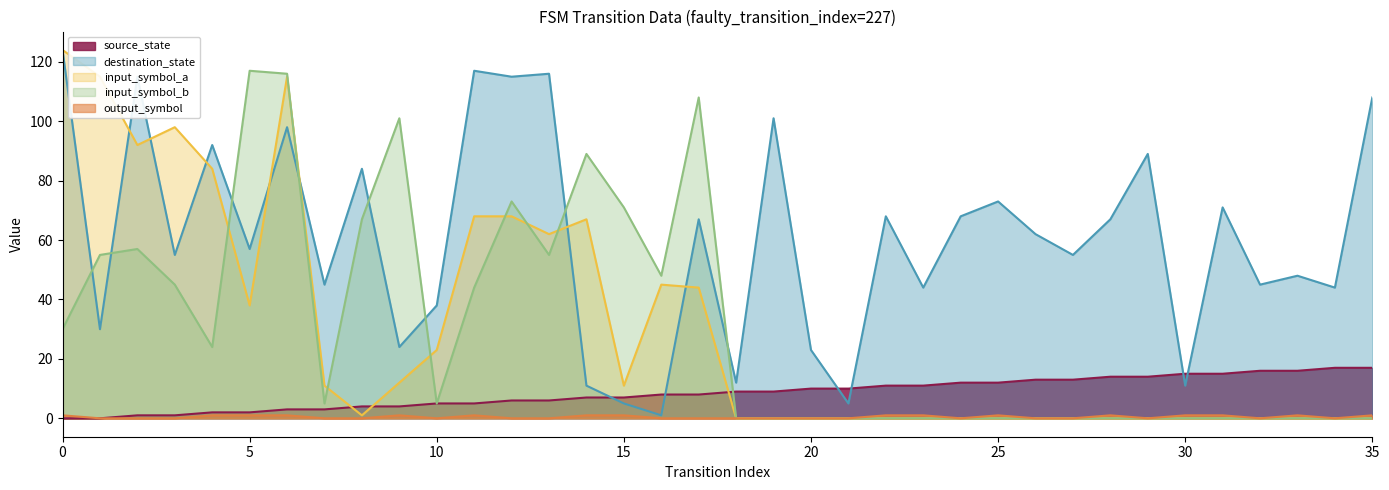

The value of input_symbol_a at 5 is 38. True or false?

True